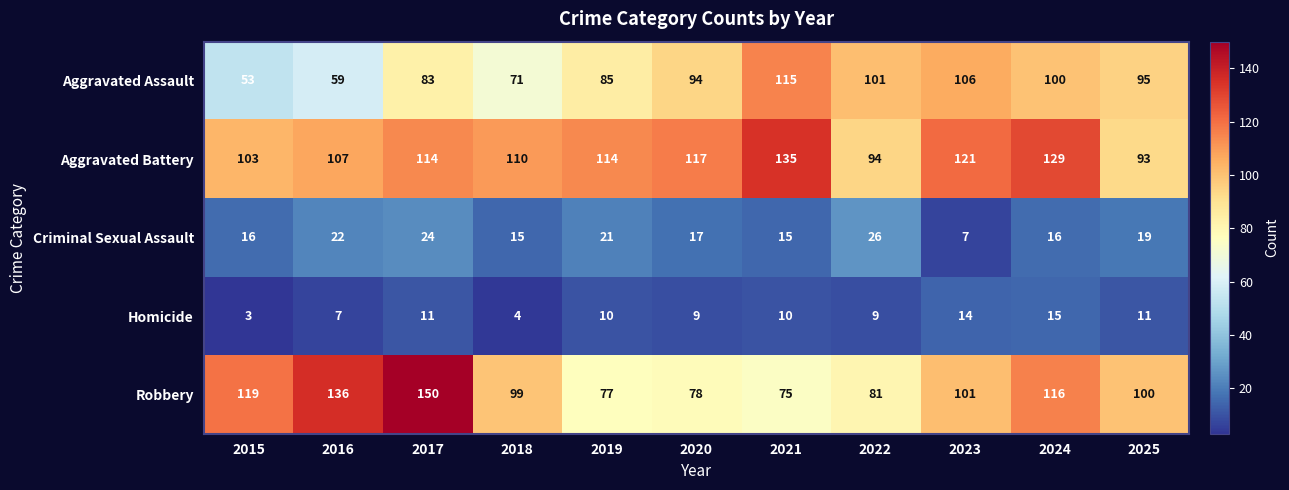

Read the Aggravated Battery value at 2020.

117